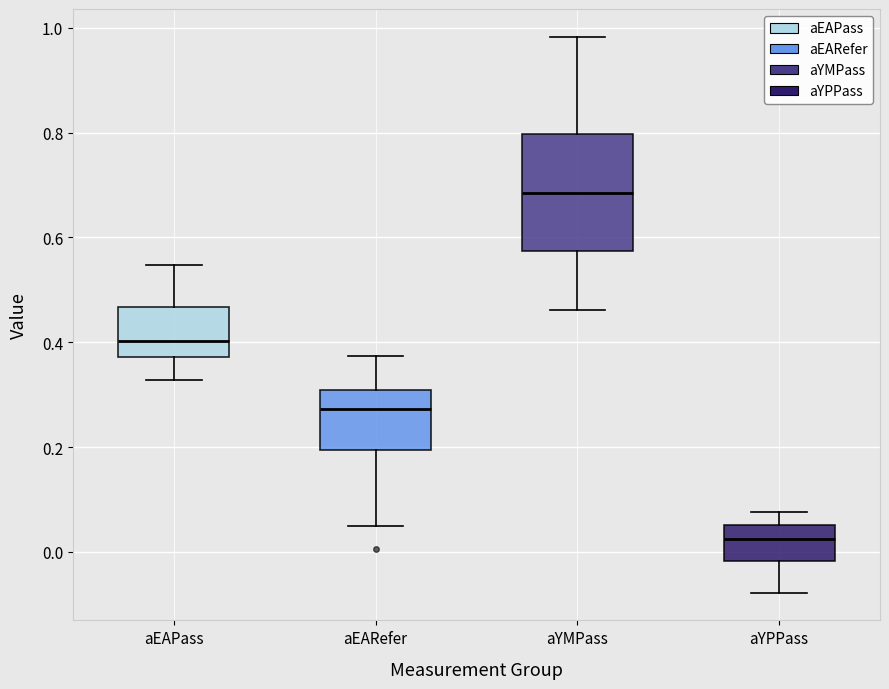

Where is the upper edge of the box for aYPPass on the y-axis? The values are not printed on the chart, so give them approximately, as read against the axis.

0.06